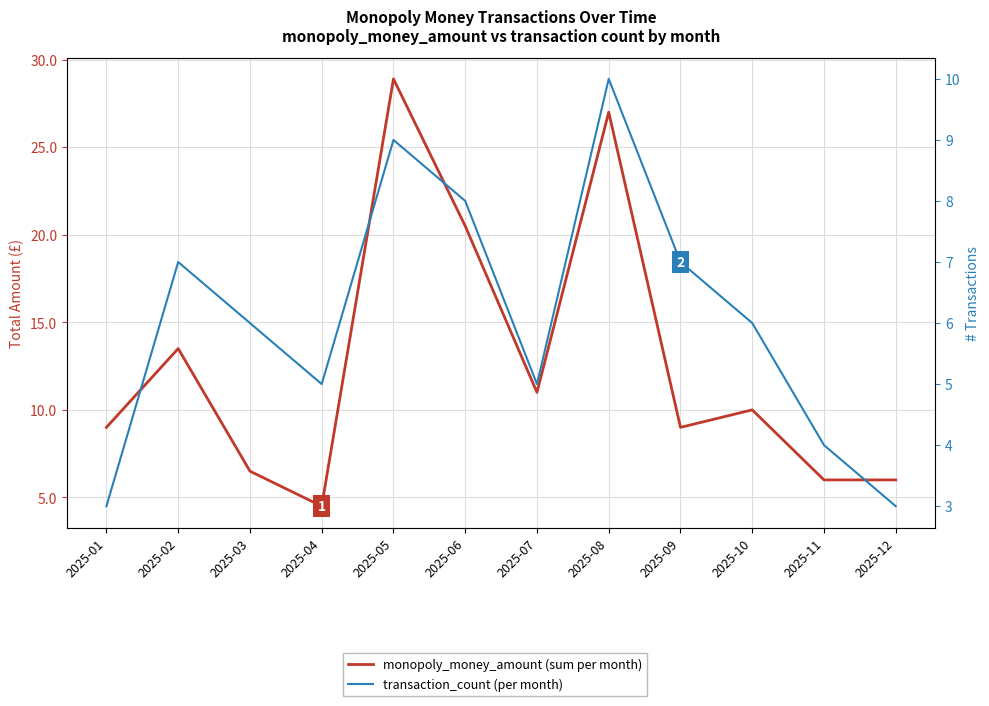

Which series has the largest total across all categories?

monopoly_money_amount (sum per month)